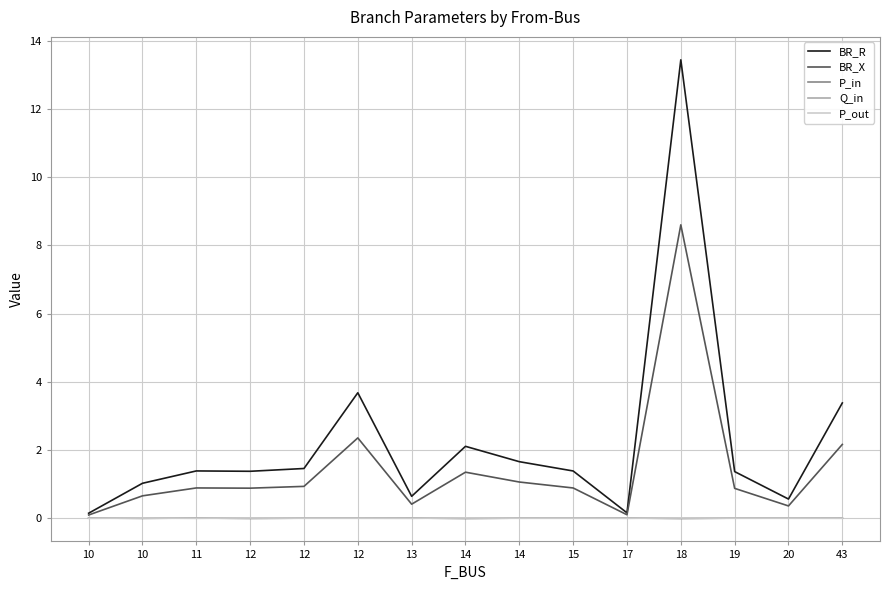

True or false: P_in has more than 2 interior local peaks.

True